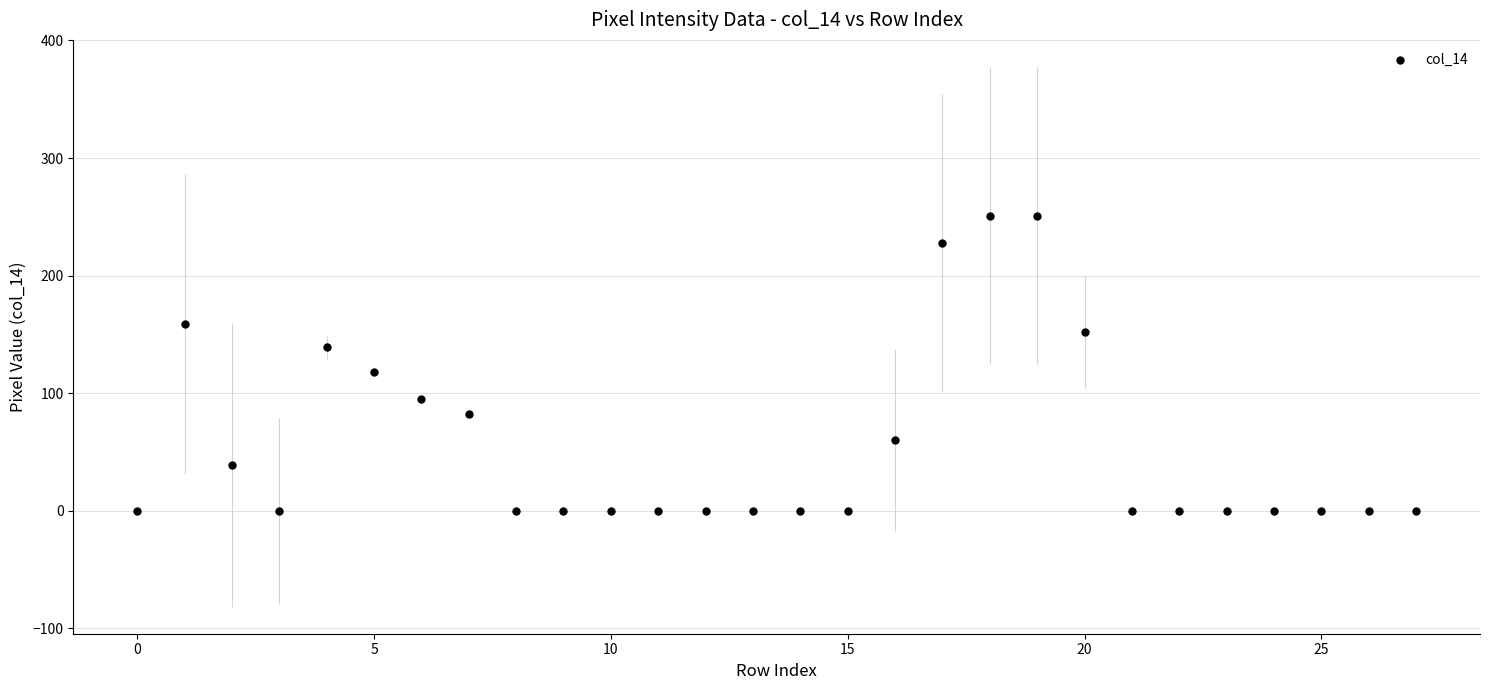

What Y value in the scatter plot is closest to 125?

118